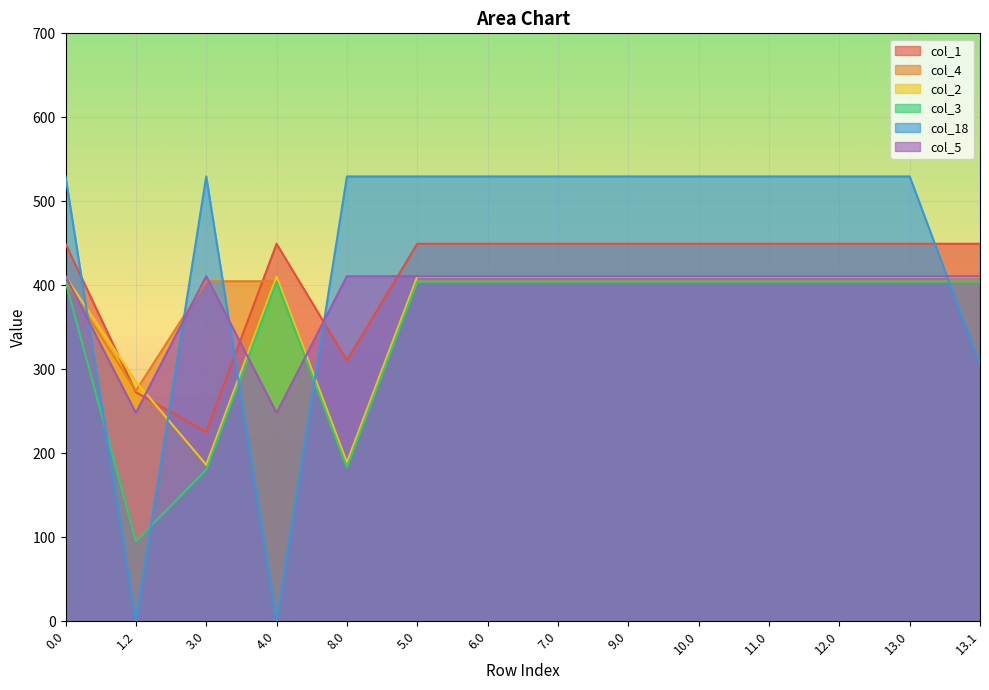

Which category has the lowest value in the col_4 series?

8.0